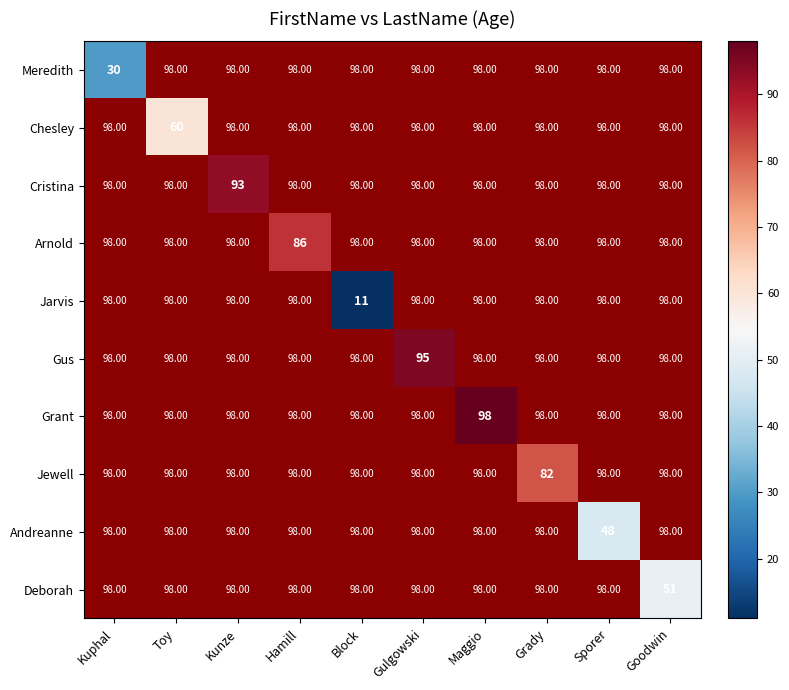

What is the smallest value displayed?

11.0